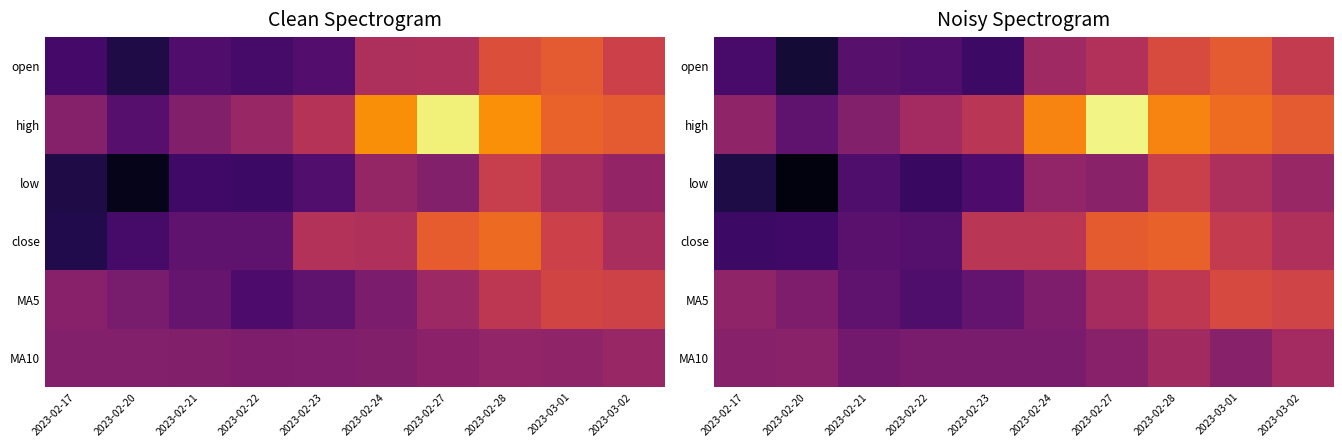

What is the spread (max minus min) of values at 2023-02-21?

0.3